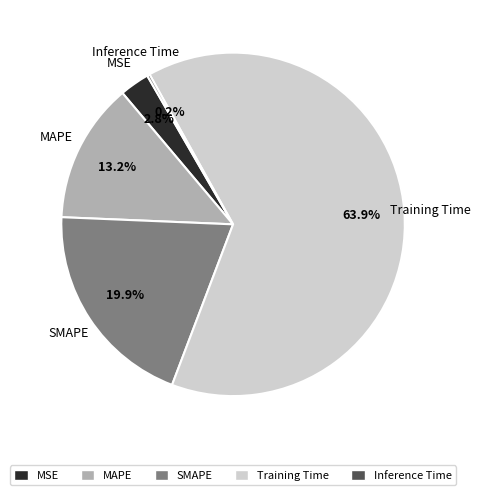

Which category accounts for the majority?

Training Time